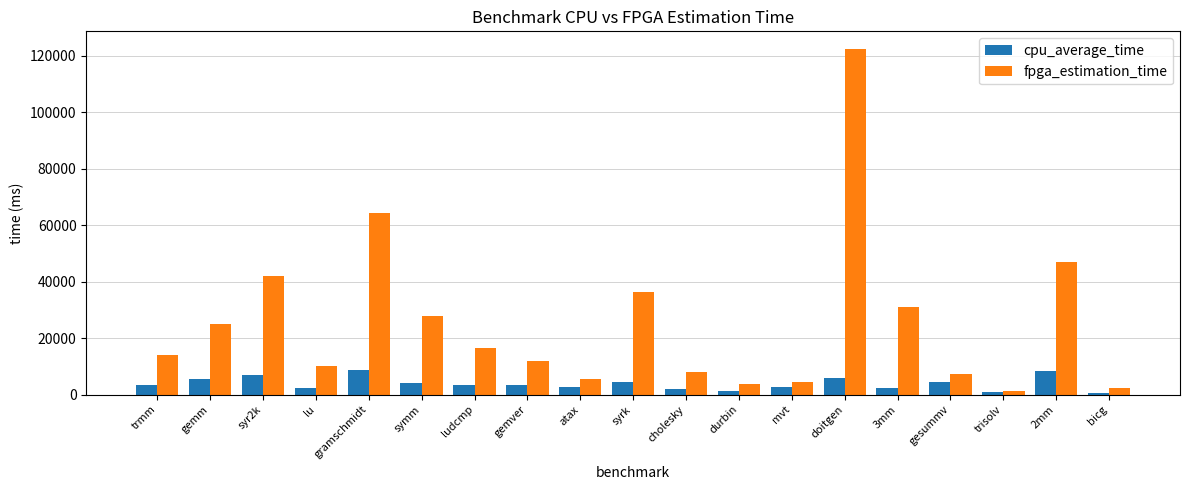

At which label is fpga_estimation_time closest to 61807?

gramschmidt